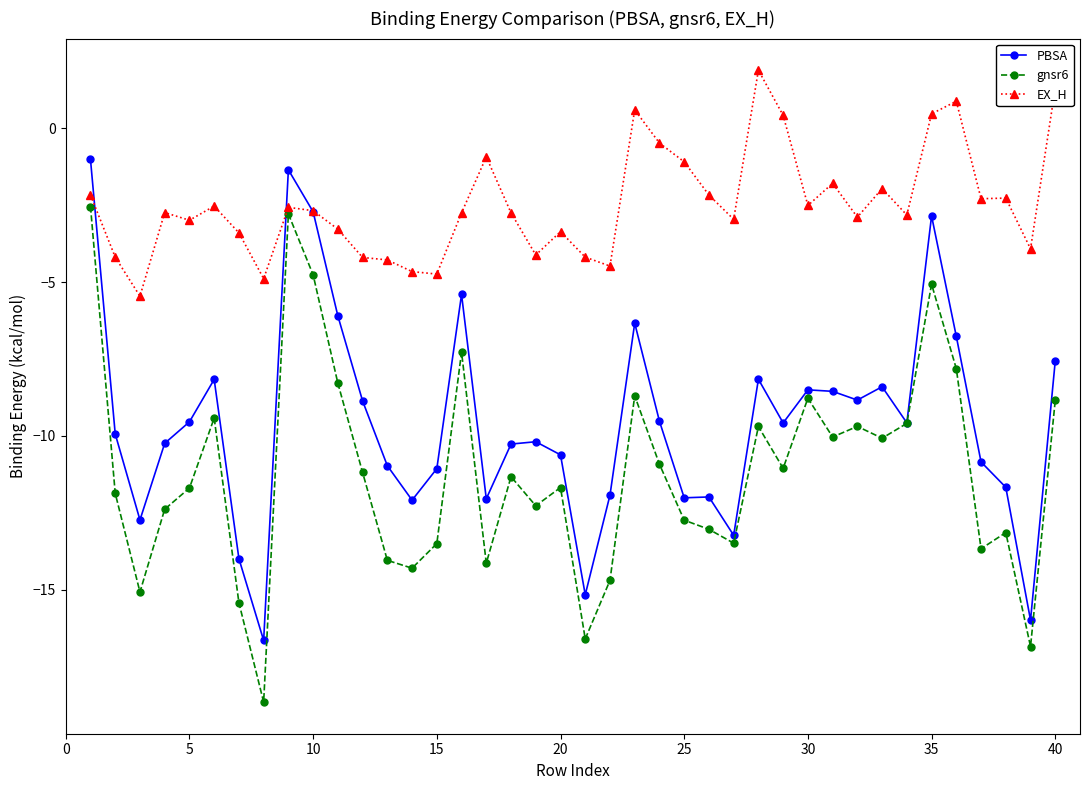

Which series has the widest spread of values?

gnsr6